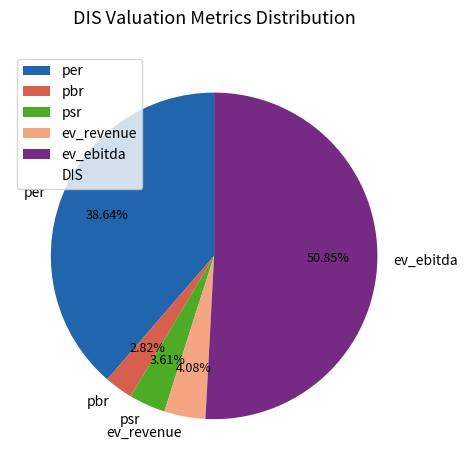

True or false: per accounts for 26% of the total.

False